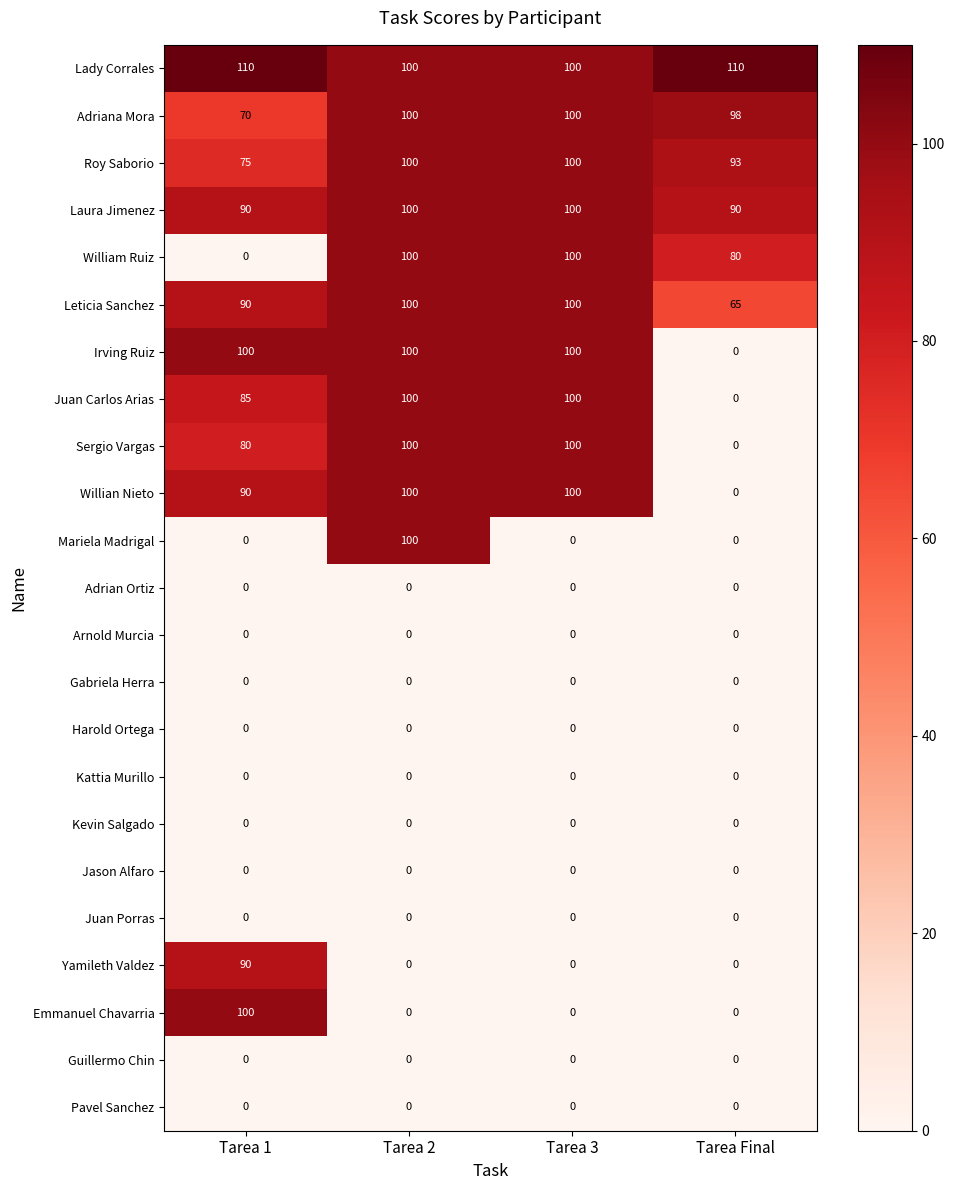

What is the maximum value shown in the chart?

110